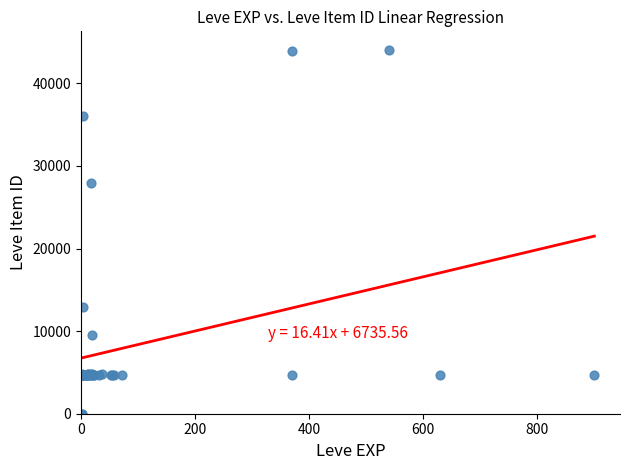

What Y value in the scatter plot is closest to 22048?

27884